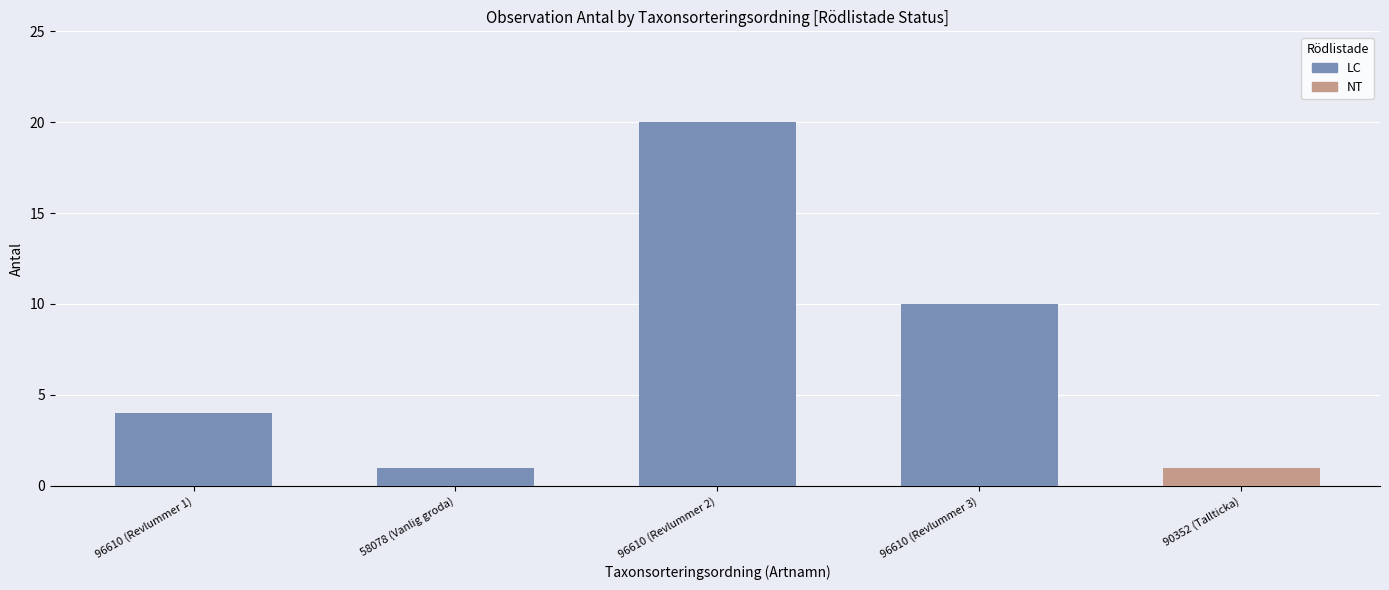

Reading left to right, what are all the values shown in this chart?

Ovaliderad: 96610=4	58078=1	96610=20	96610=10	90352=1
Antal: 96610=4	58078=1	96610=20	96610=10	90352=1